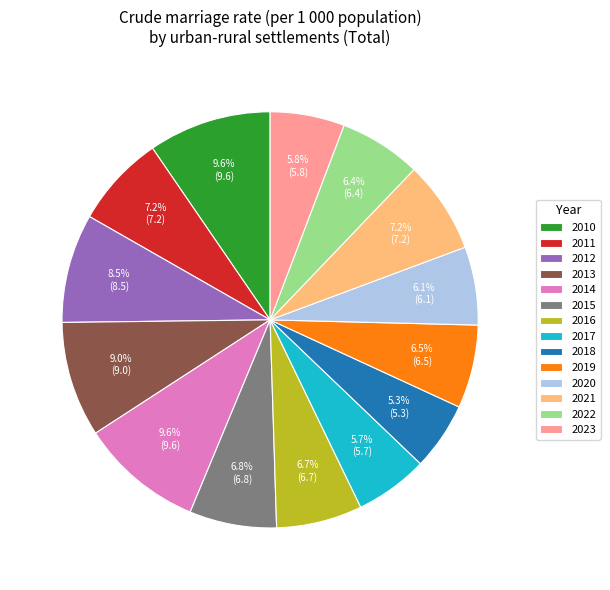

The 2012 slice represents 21% of the pie. True or false?

False